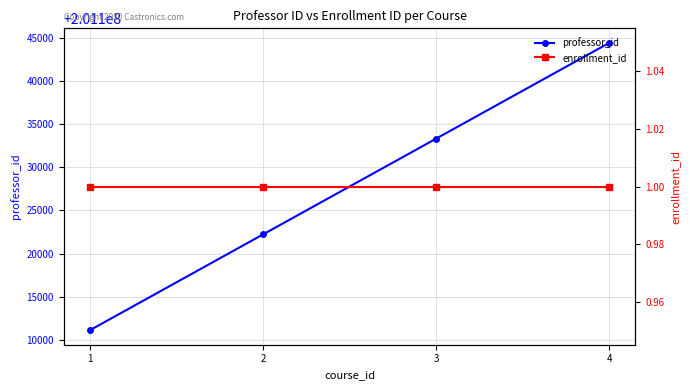

Between 3 and 4, which is larger?

4